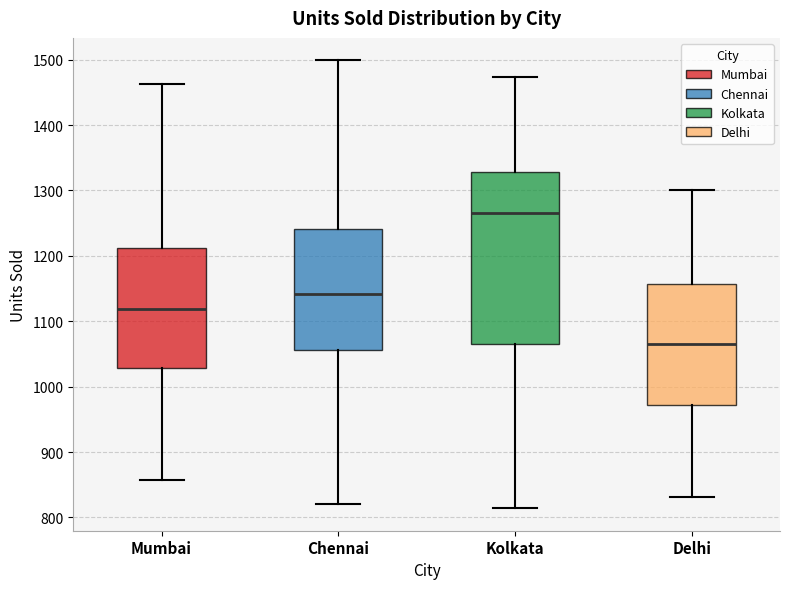

Where does the median line of the box for Delhi sit on the y-axis? The values are not printed on the chart, so give them approximately, as read against the axis.

1070